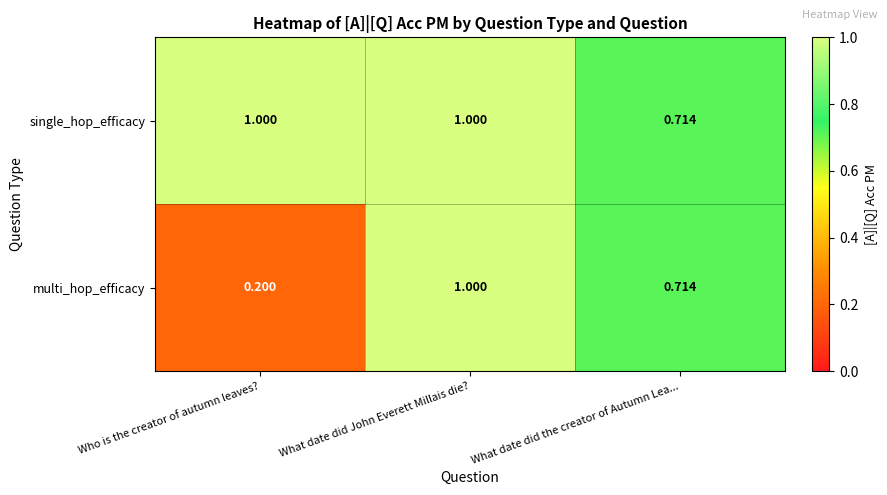

Which category has the lowest value across all series?

Who is the creator of autumn leaves?